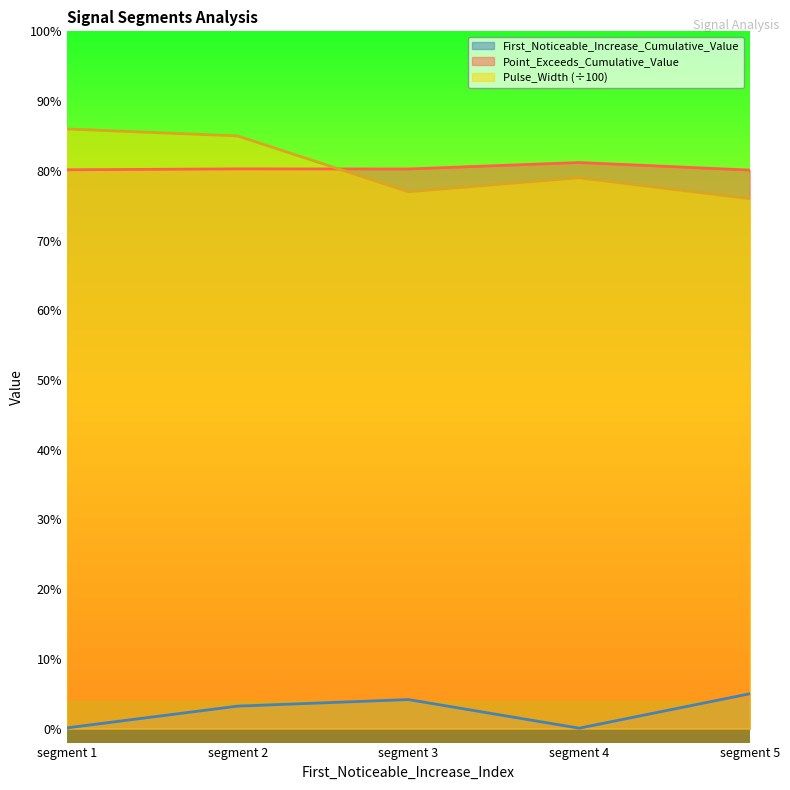

True or false: First_Noticeable_Increase_Cumulative_Value and Pulse_Width cross at least once.

False